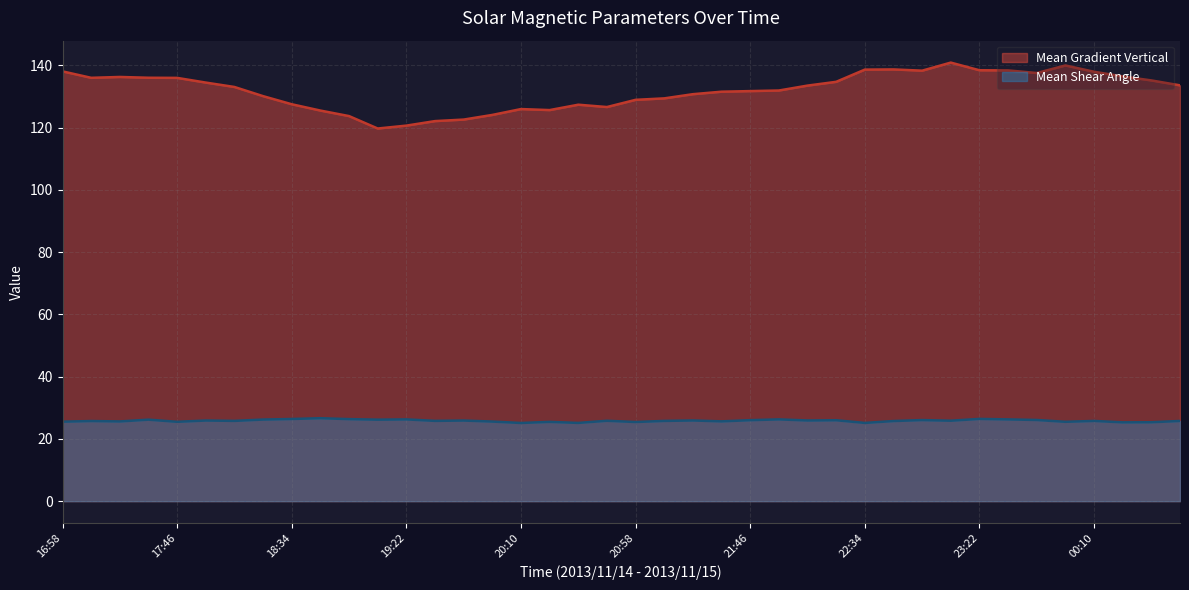

Does the chart have visible grid lines?

Yes